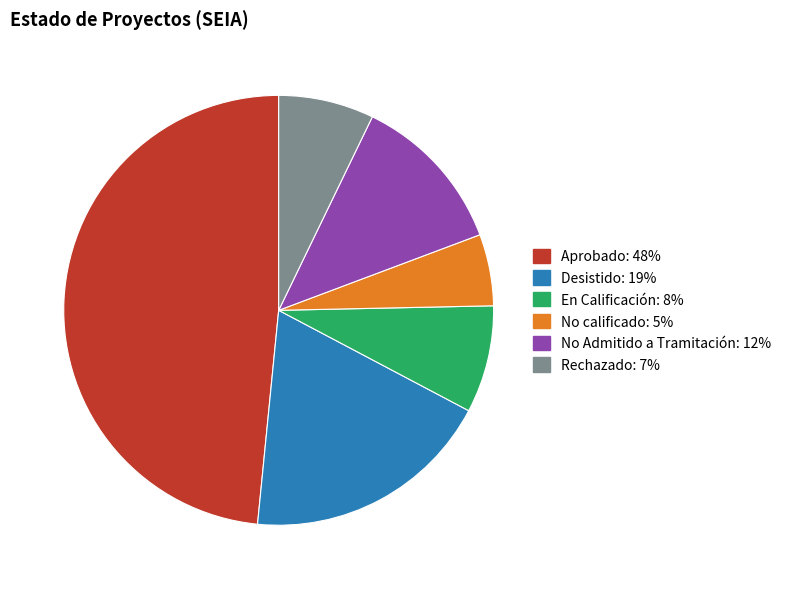

True or false: En Calificación accounts for 2% of the total.

False